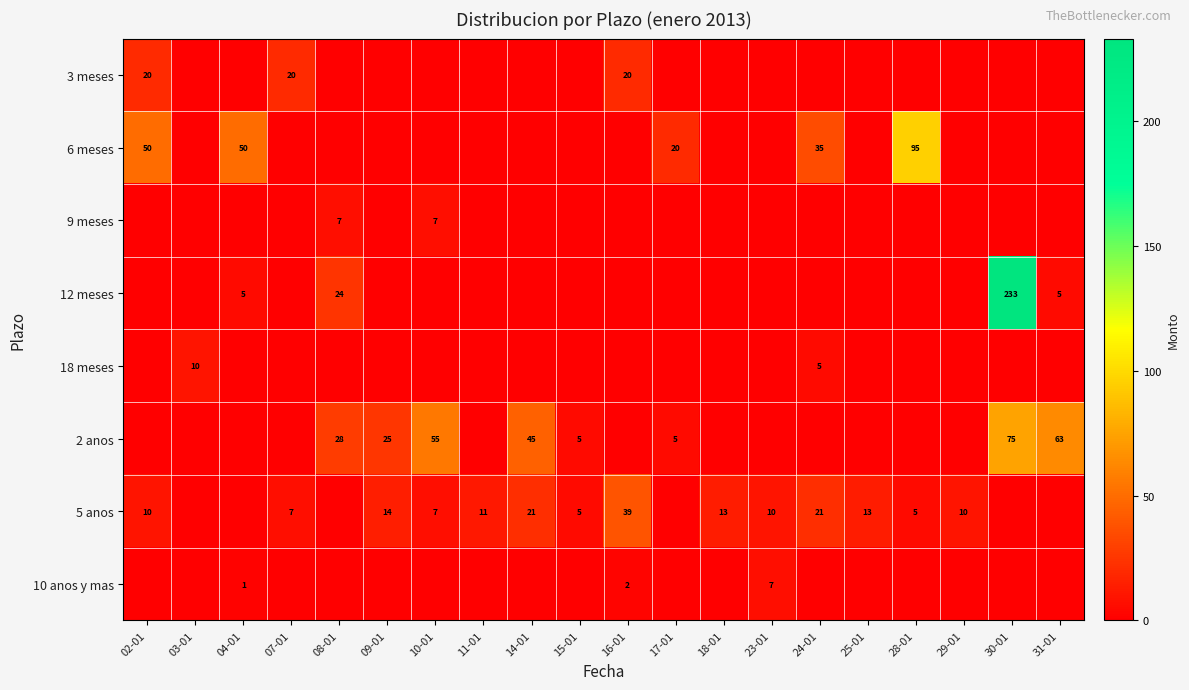

True or false: 9 meses has a value of 7 at 08-01.

True